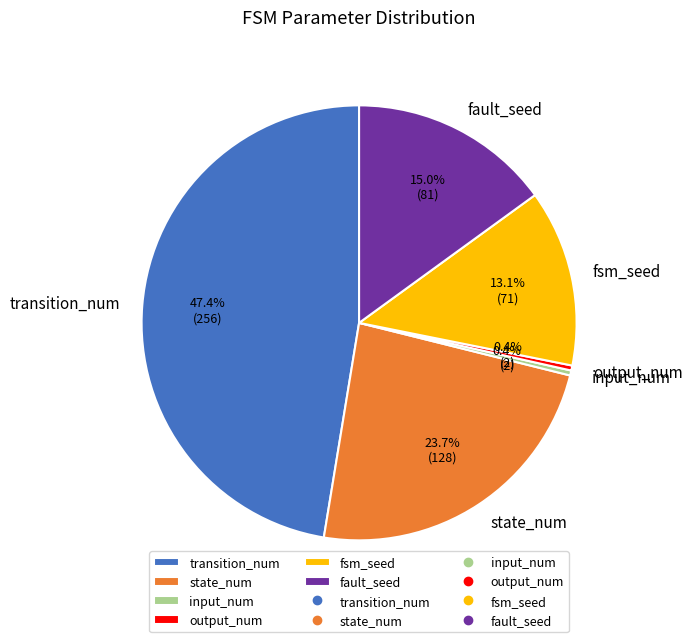

Which slice is the largest?

transition_num